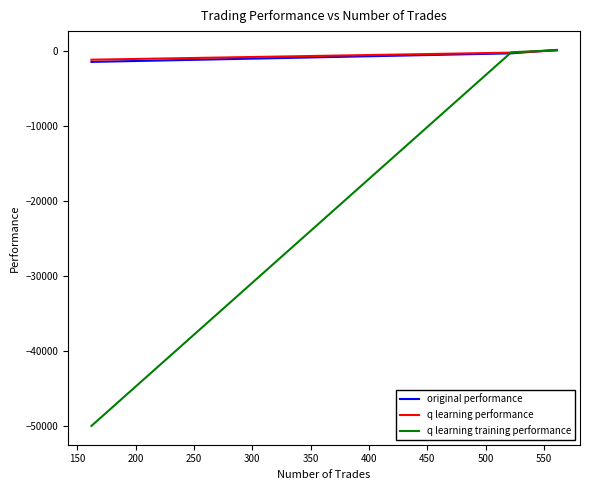

Which series has the largest range (max minus min)?

q learning training performance